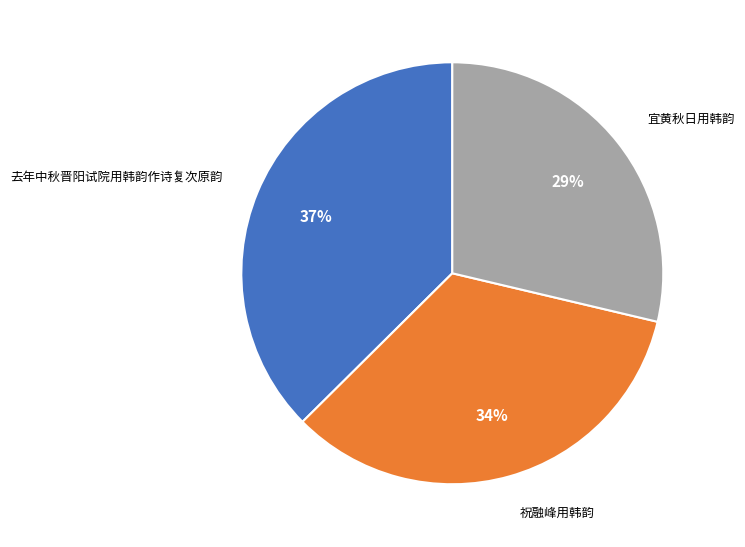

Is there any slice that represents more than half of the pie?

No